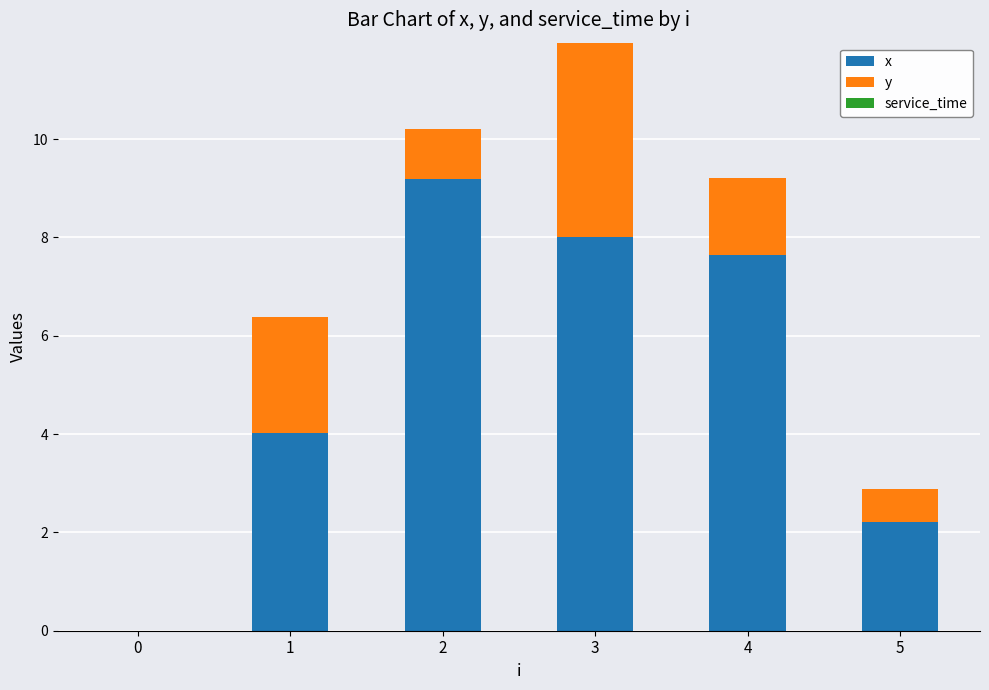

Read the x value at 3.

8.0